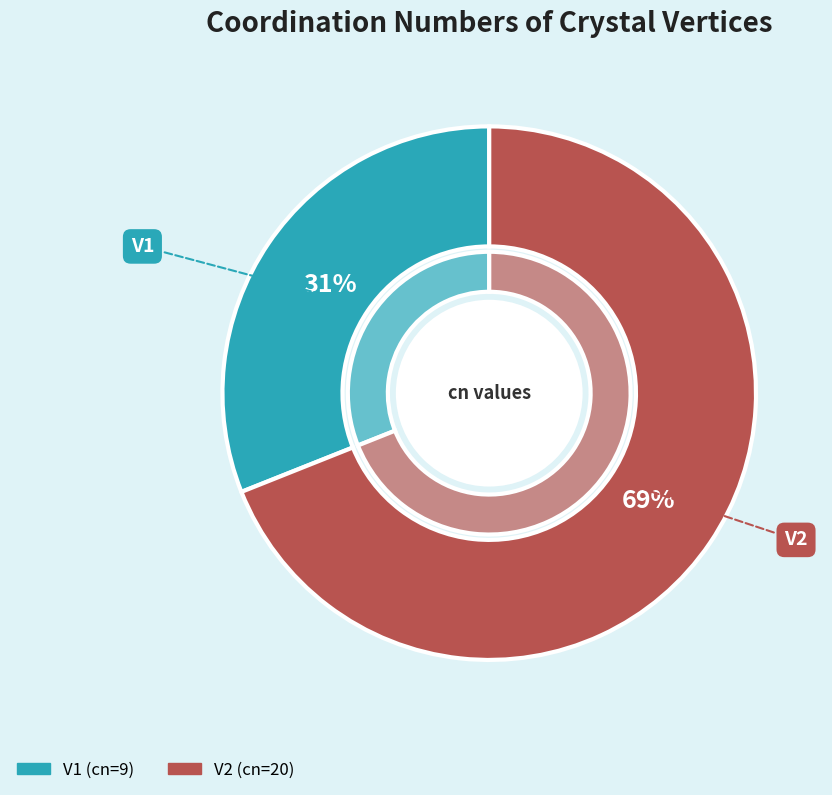

To the nearest percent, what portion does V2 represent?

69%